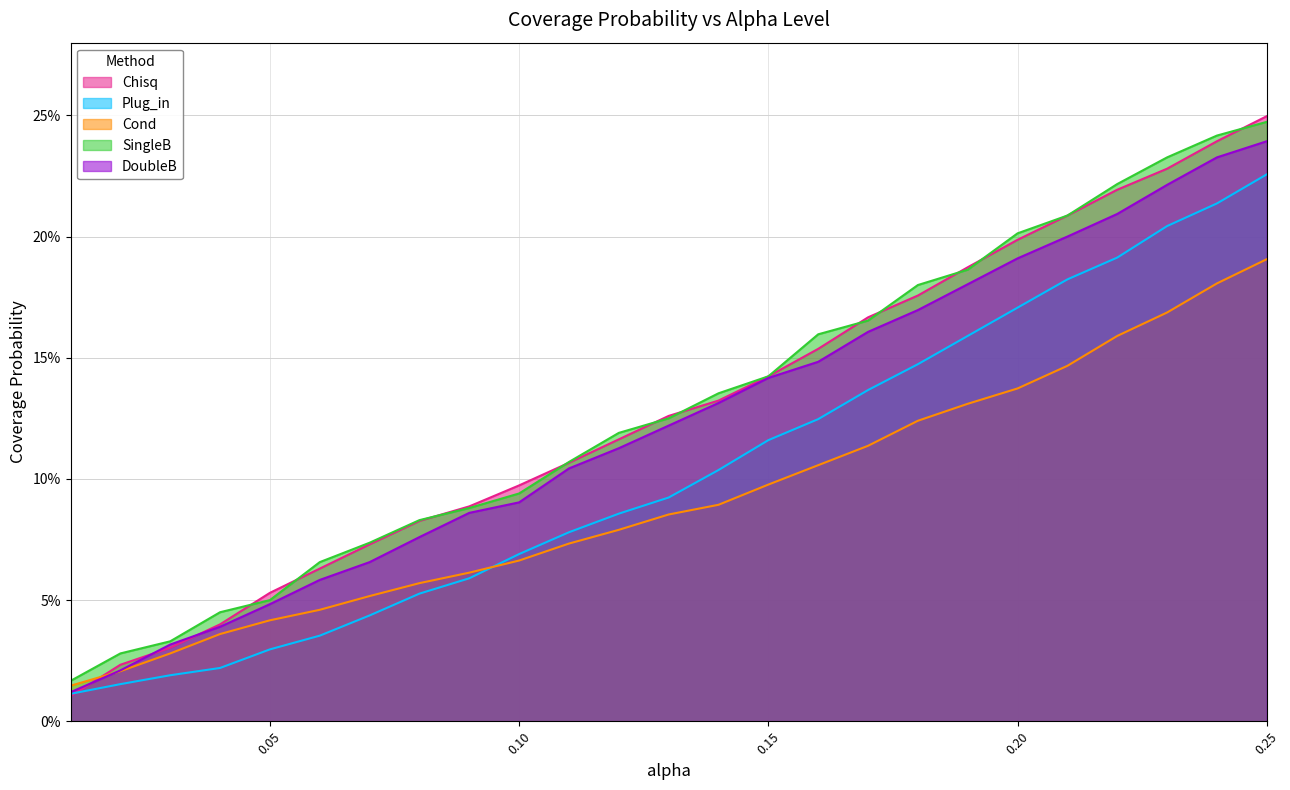

How many data points does each series have?

25